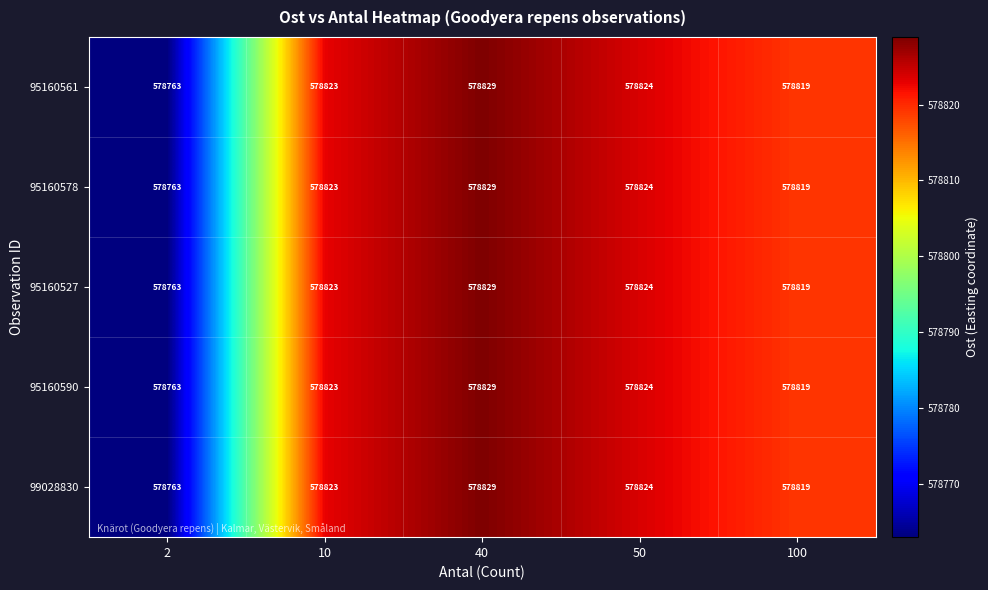

At how many categories does at least one series exceed 578802?

4